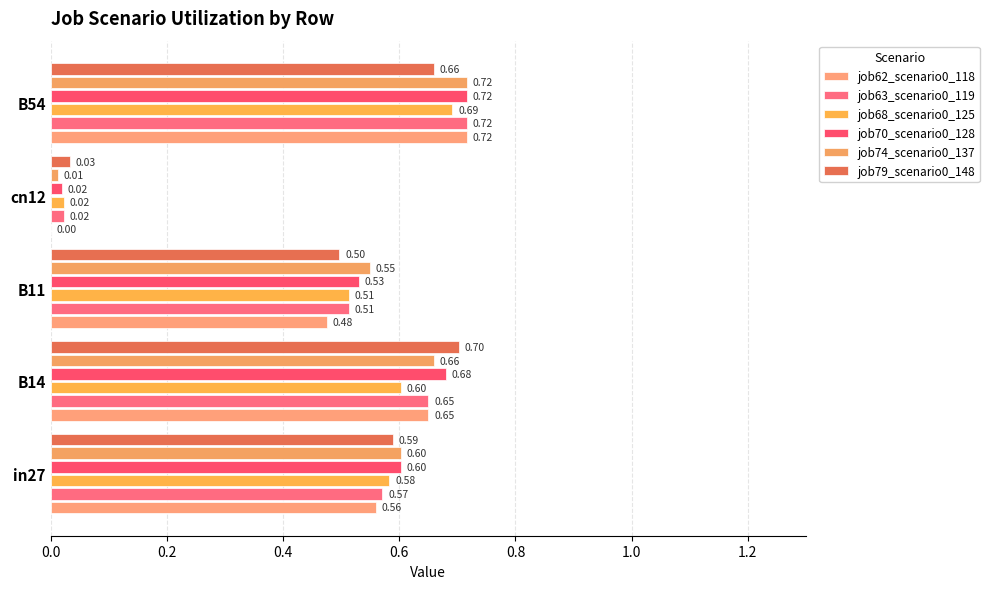

What is the difference between the second highest and second lowest values in the job79_scenario0_148 series?

0.2